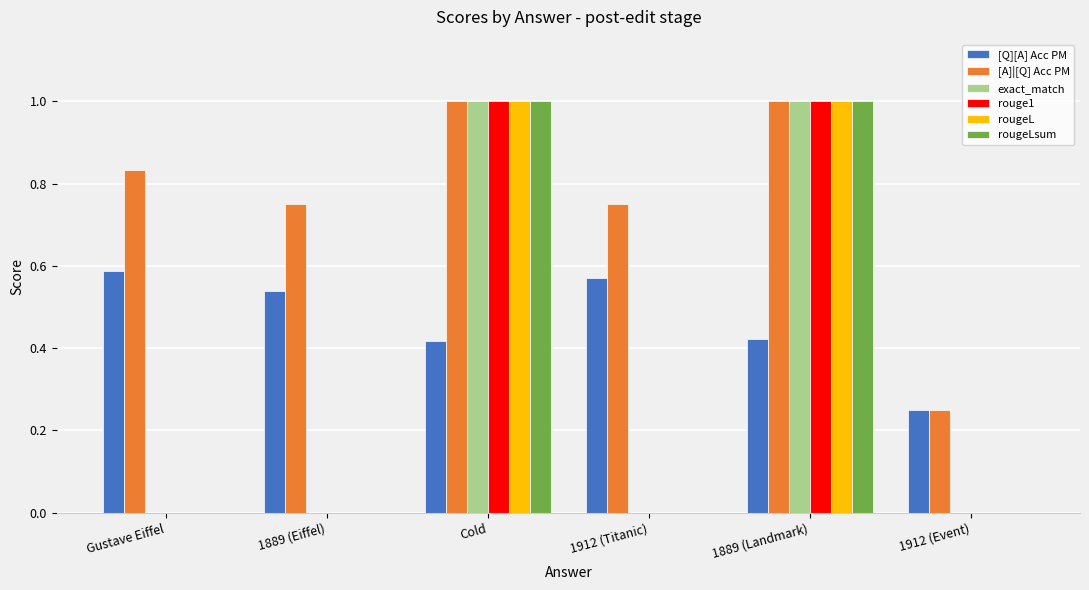

What is the maximum value for rougeL?

1.0